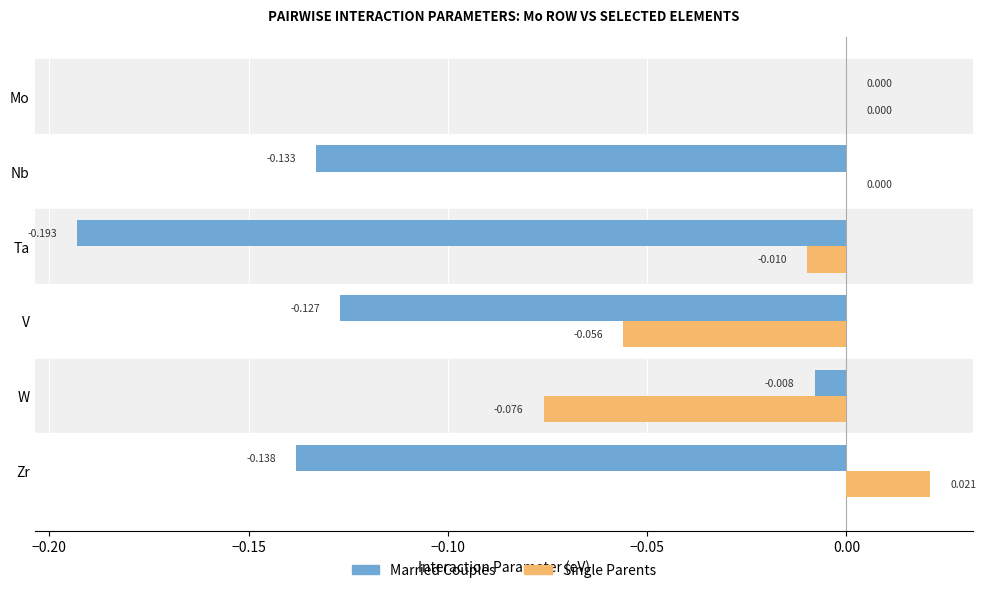

Is the value of Married Couples at Zr greater than the value of Single Parents at W?

No